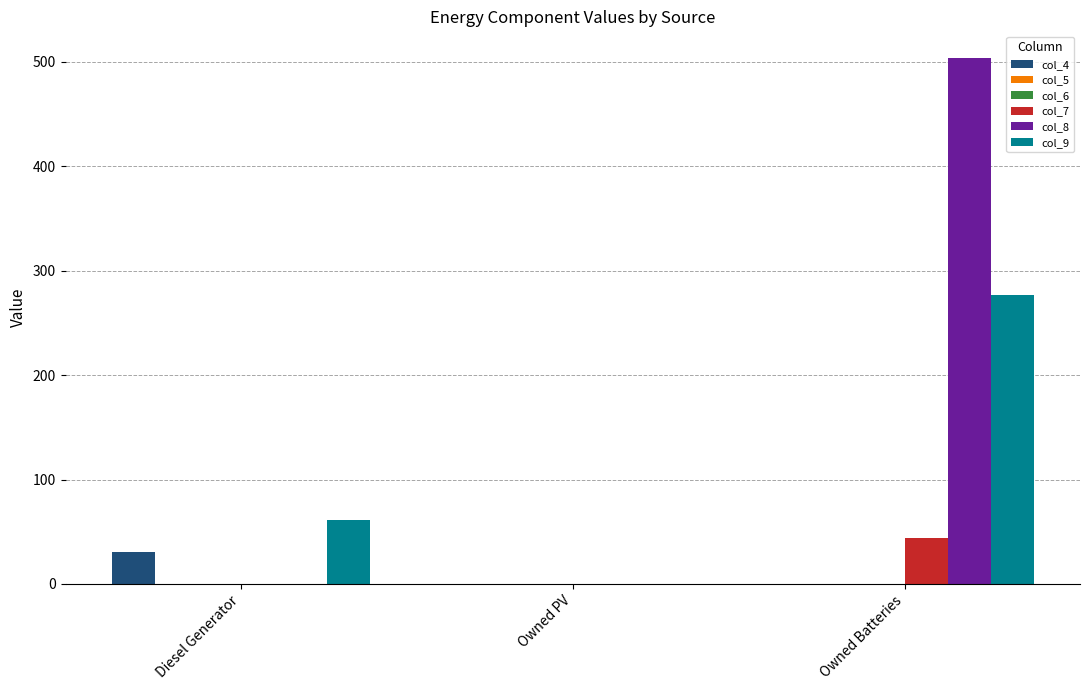

List the labels in order of col_6 value, smallest first.

Diesel Generator, Owned PV, Owned Batteries